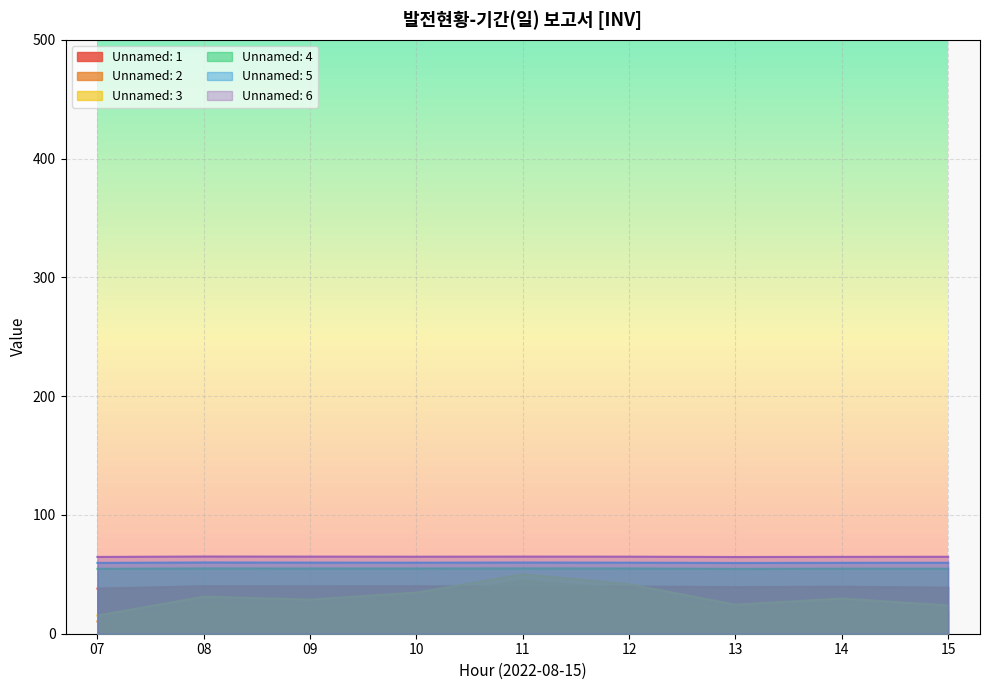

Reading left to right, list all the values displayed in this chart.

Unnamed: 1: 38.0	40.0	39.8	40.0	39.6	39.7	39.3	39.5	38.8
Unnamed: 2: 10.3	25.9	23.5	29.3	45.0	36.5	19.4	24.5	18.9
Unnamed: 3: 15.3	31.2	28.7	34.7	50.0	41.7	24.5	29.6	23.9
Unnamed: 4: 54.6	55.0	54.9	54.9	55.0	54.9	54.6	54.8	54.8
Unnamed: 5: 59.6	60.0	59.9	59.8	59.9	59.8	59.6	59.7	59.7
Unnamed: 6: 64.6	65.0	64.9	64.9	64.9	64.9	64.6	64.7	64.8